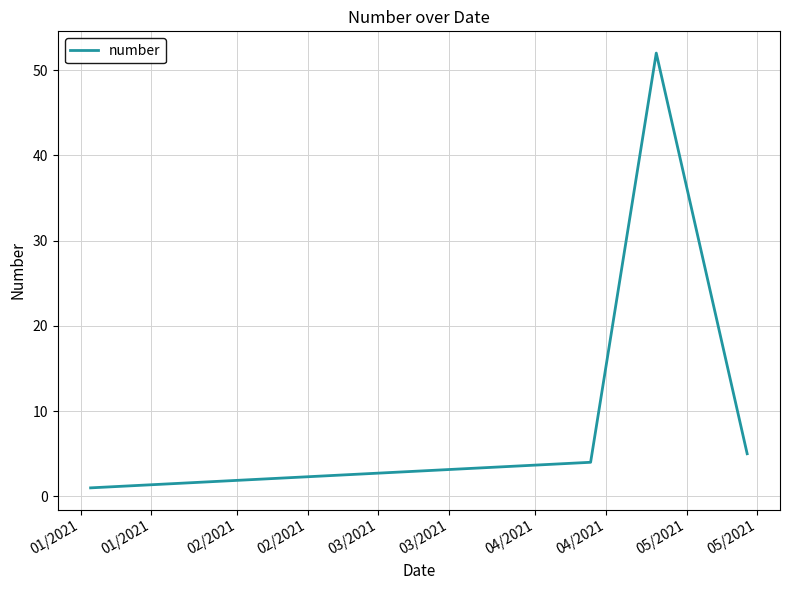

What is the maximum value shown in the chart?

52